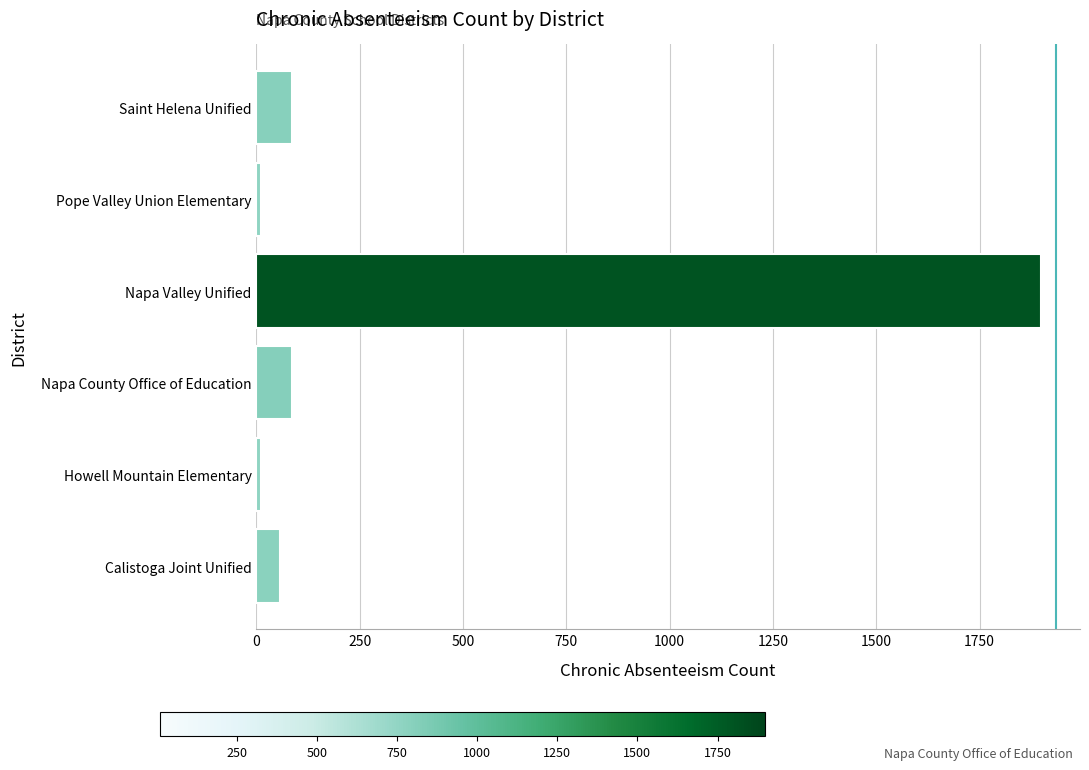

Which label corresponds to the largest value in the chart?

Napa Valley Unified